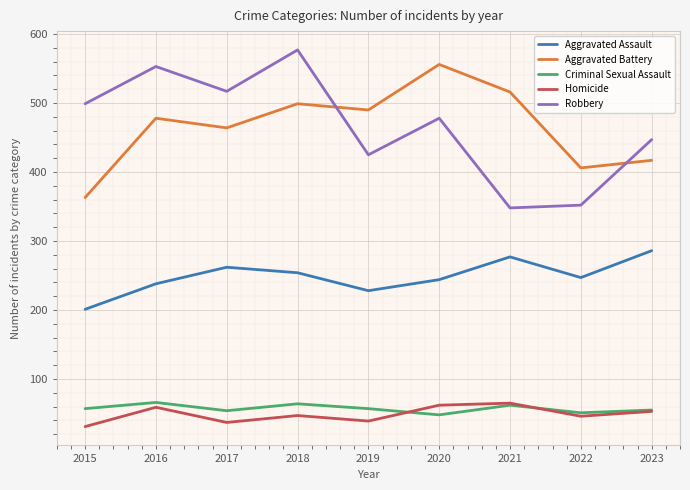

Is this an area chart (filled region under the line)?

No